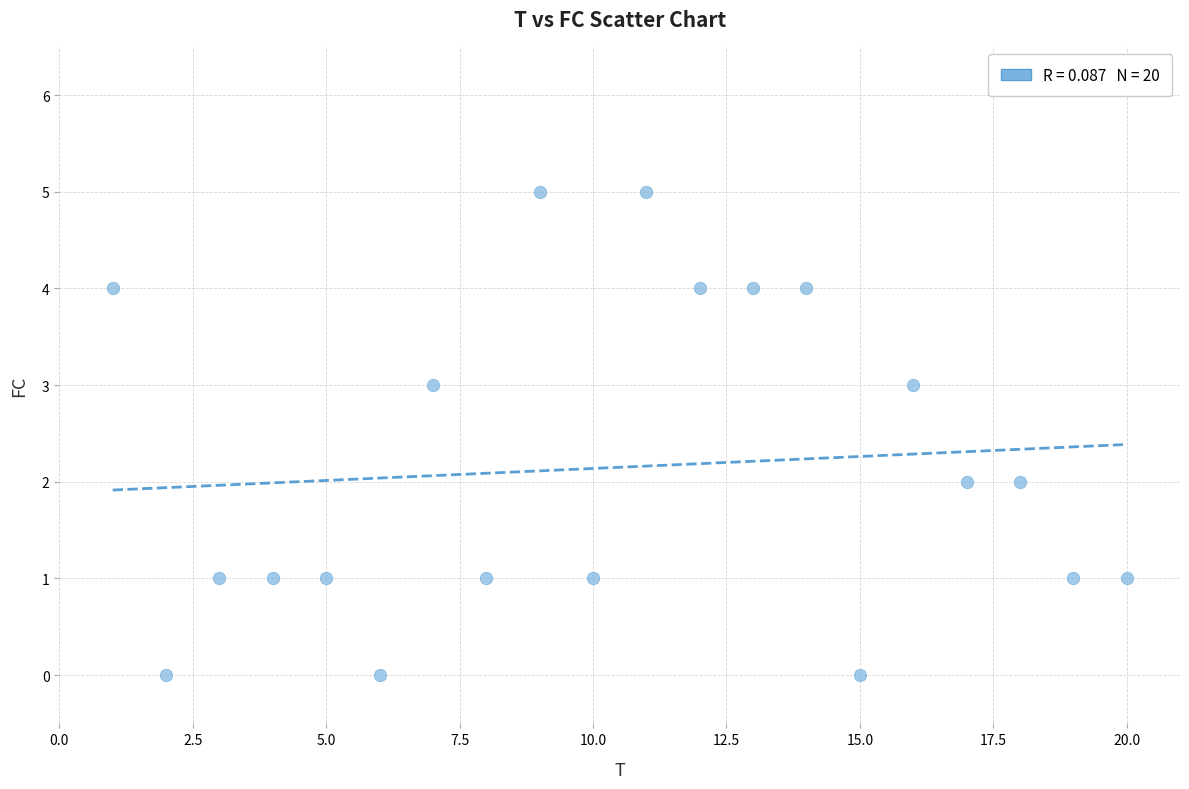

What is the range of X values (max minus min)?

19